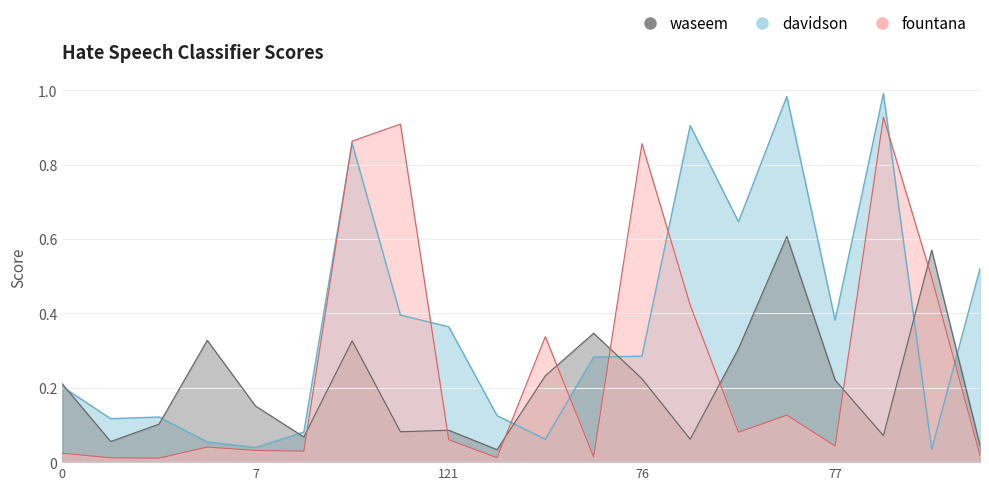

The davidson series shows 1.4 at 126. True or false?

False